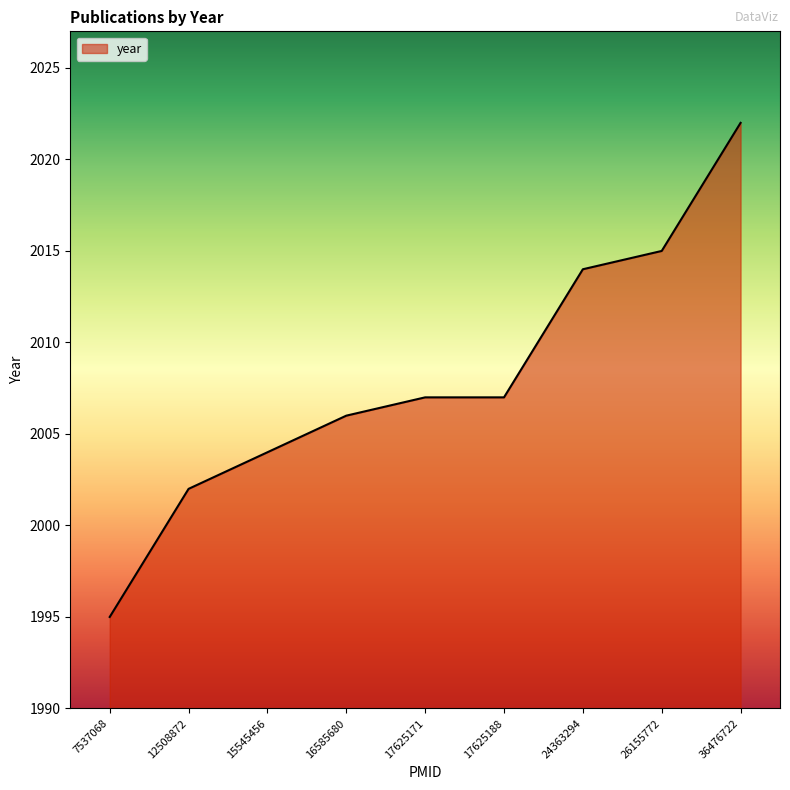

What is the approximate value at 12508872?

2002